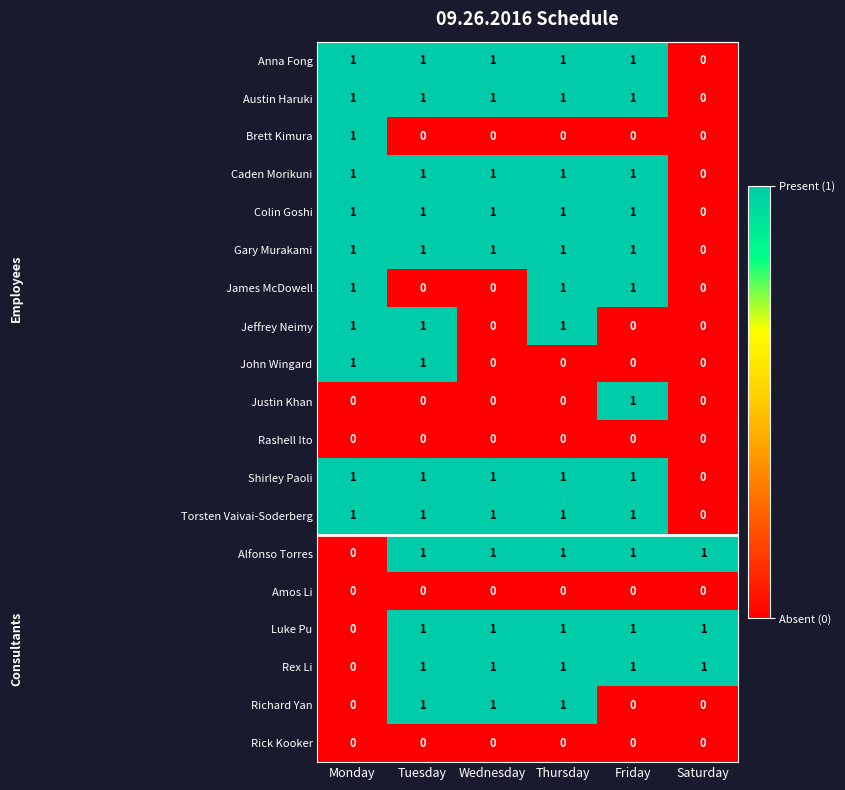

The Torsten Vaivai-Soderberg series shows -1 at Saturday. True or false?

False